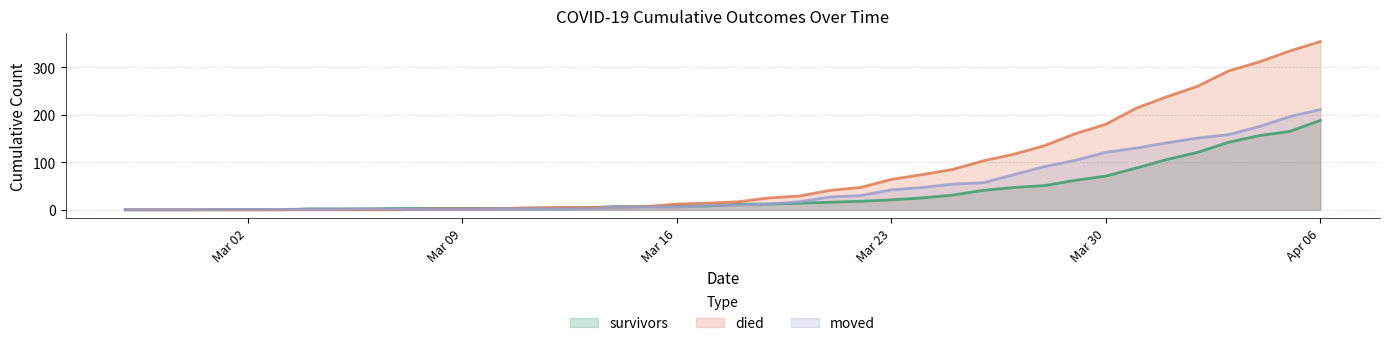

At which label does survivors reach its peak?

Apr 06